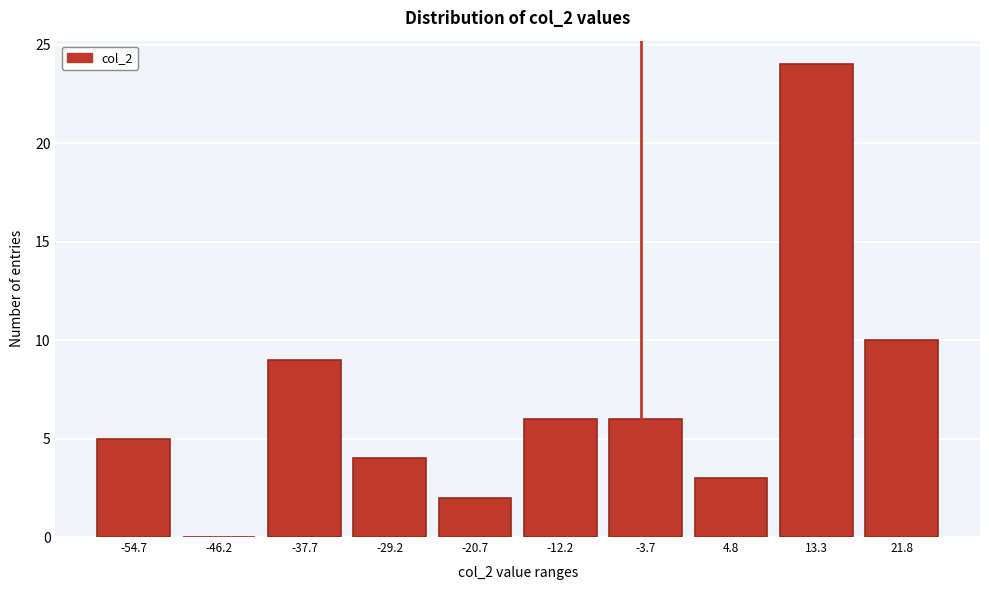

Reading right to left, list all the values displayed in this chart.

21.8=10	13.3=24	4.8=3	-3.7=6	-12.2=6	-20.7=2	-29.2=4	-37.7=9	-46.2=0	-54.7=5